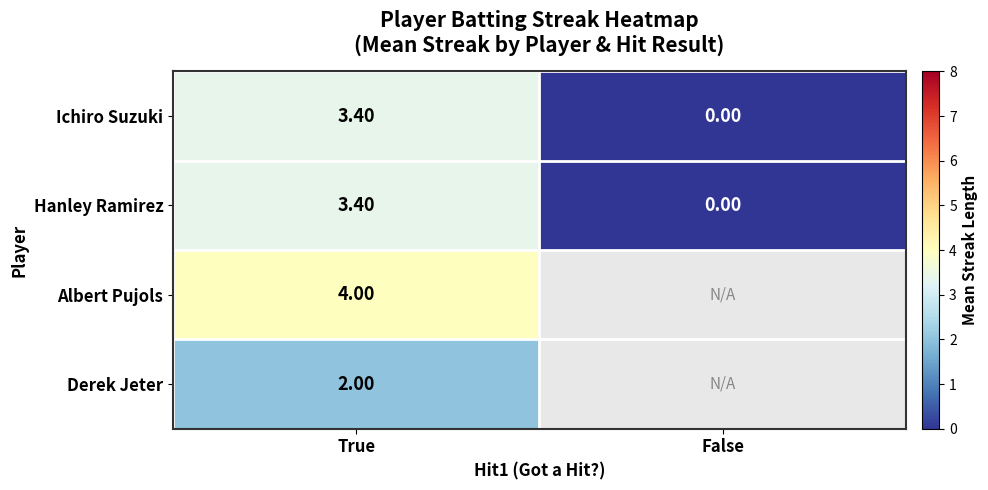

Is the value of Hanley Ramirez at False greater than the value of Albert Pujols at True?

No